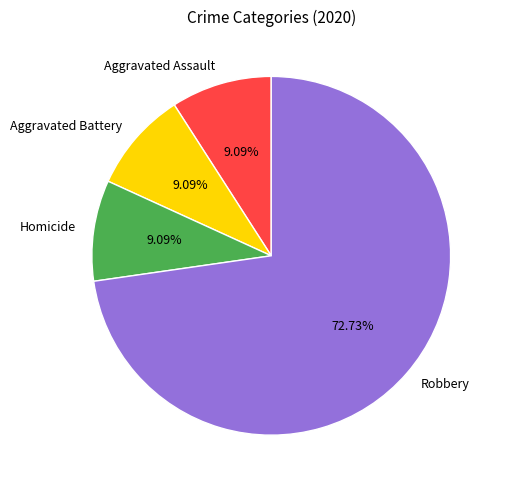

What percentage is the Aggravated Battery slice, to the nearest percent?

9%